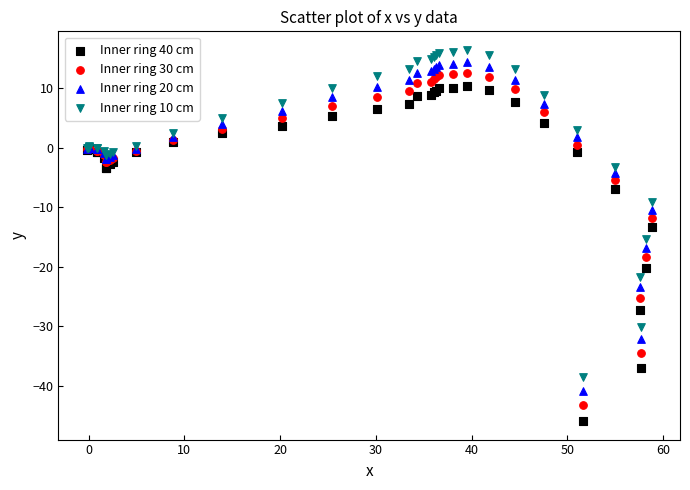

What is the X range (max minus min) for the scatter plot?

59.0